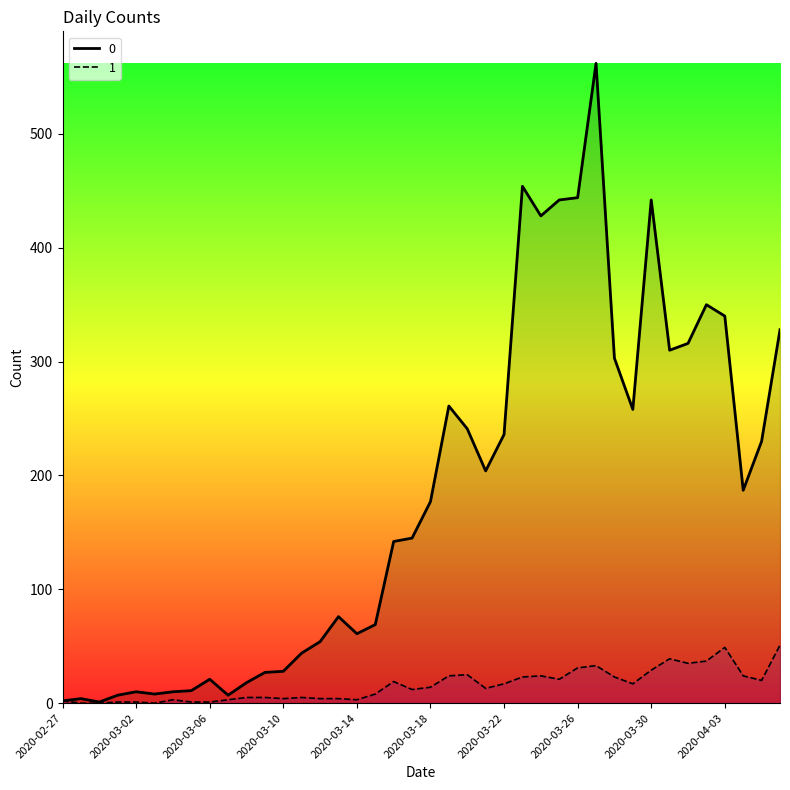

True or false: 0 has more than 0 points higher than both neighbors.

True